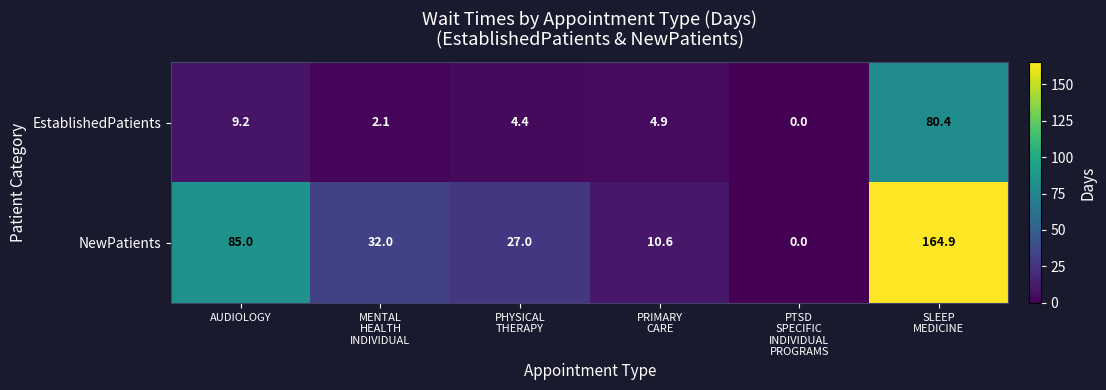

At which label is EstablishedPatients closest to 40?

AUDIOLOGY